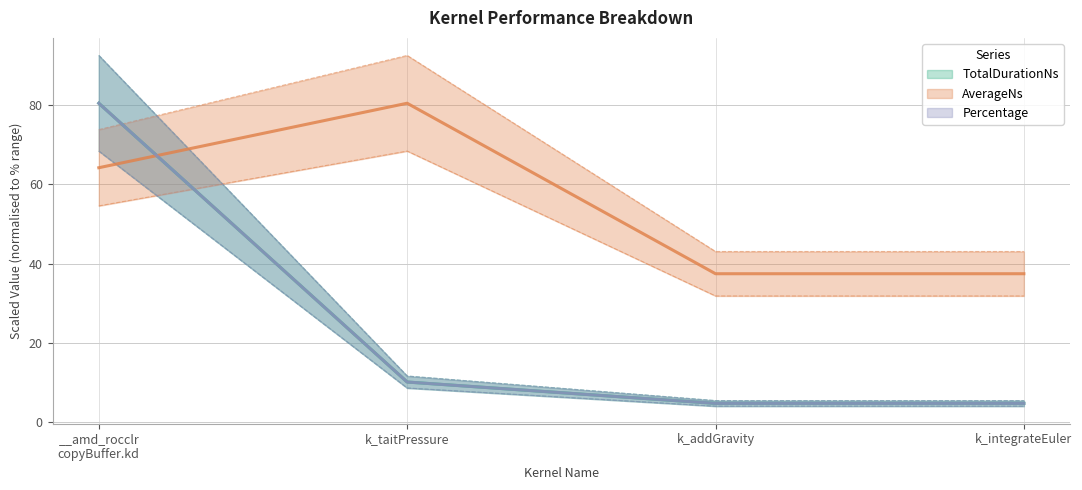

Which series has the largest total across all categories?

AverageNs